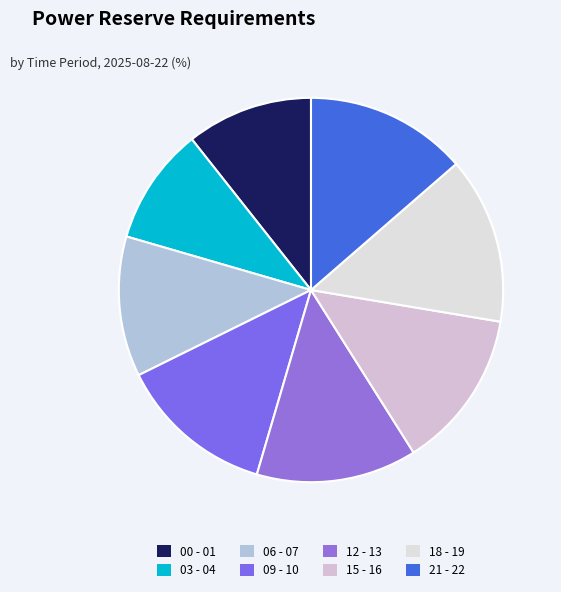

Is there any slice that represents more than half of the pie?

No